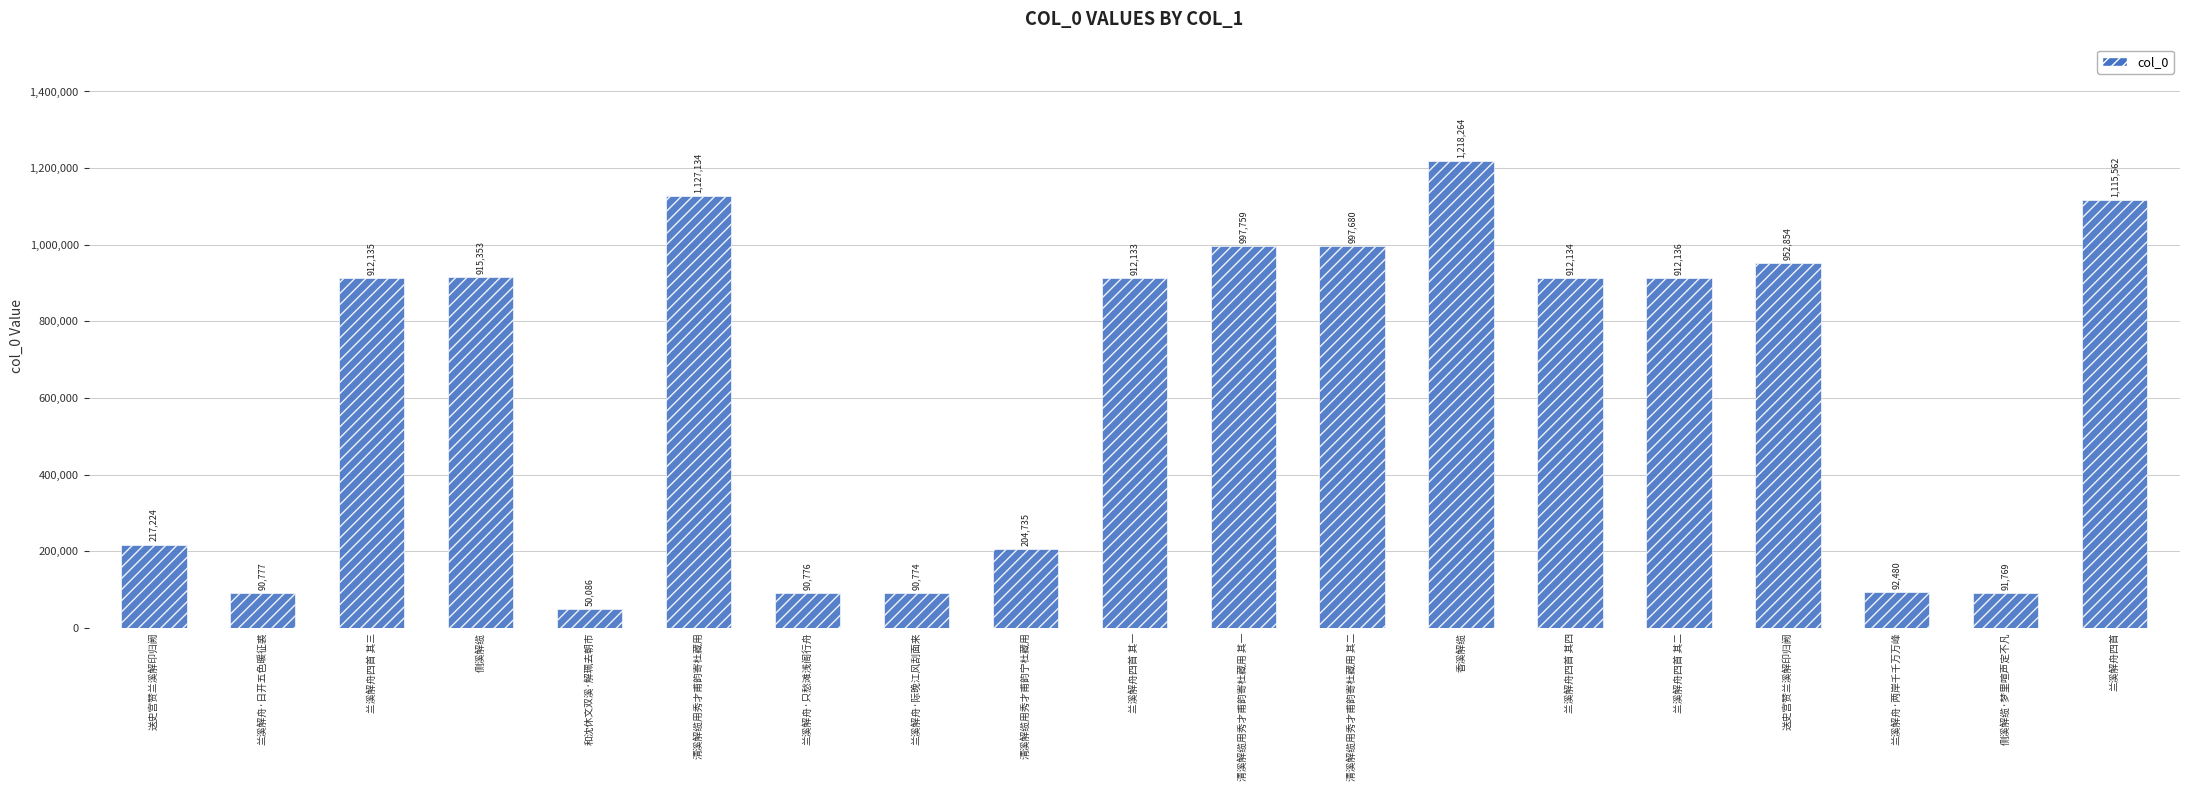

Reading left to right, extract all data points from this chart.

217224	90777	912135	915353	50086	1127134	90776	90774	204735	912133	997759	997680	1218264	912134	912136	952854	92480	91769	1115562